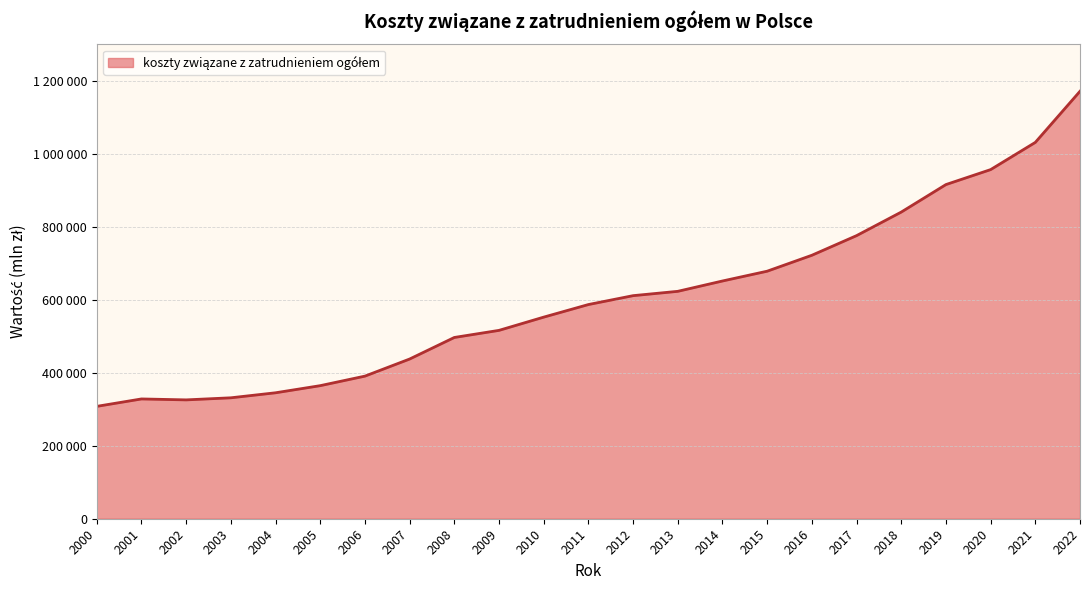

What is the sum of all values?

13961778